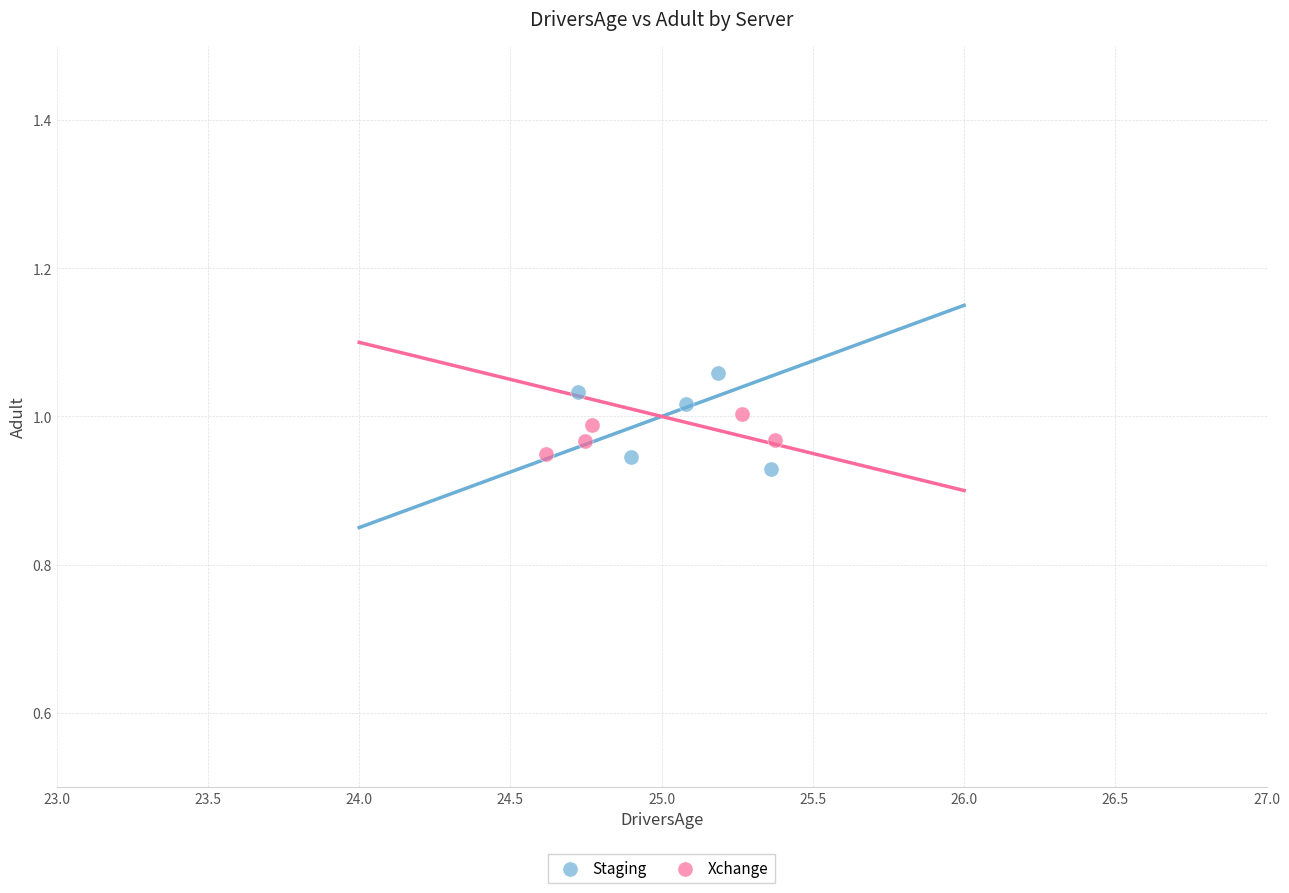

What are all the series names shown in the legend?

Staging, Xchange